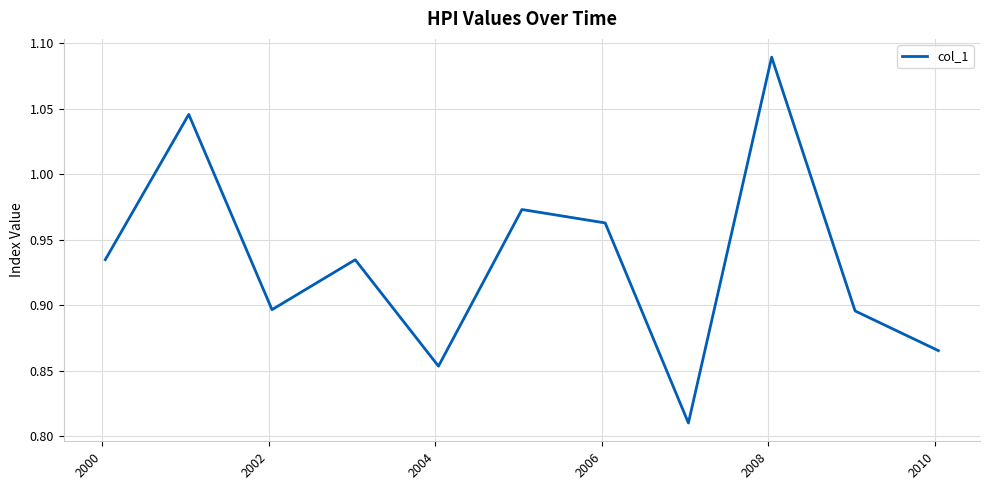

What is the difference between the maximum and minimum values?

0.3